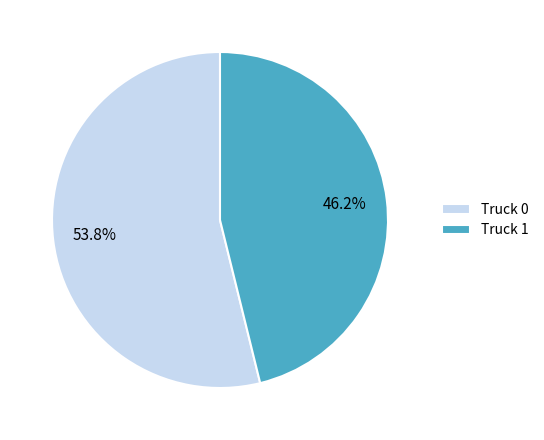

True or false: Truck 0 accounts for 54% of the total.

True